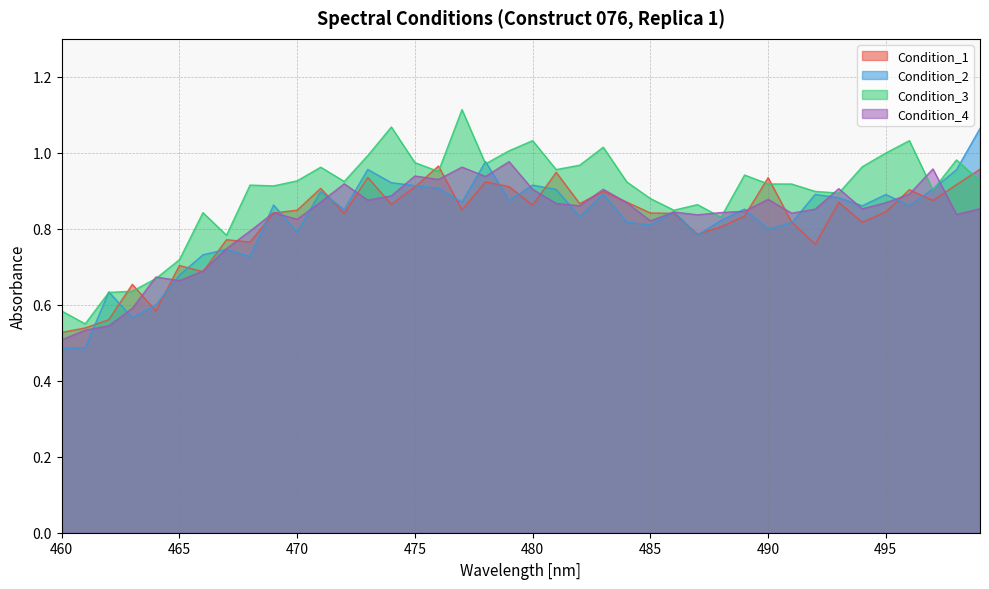

At which category is the sum across all series the highest?

478